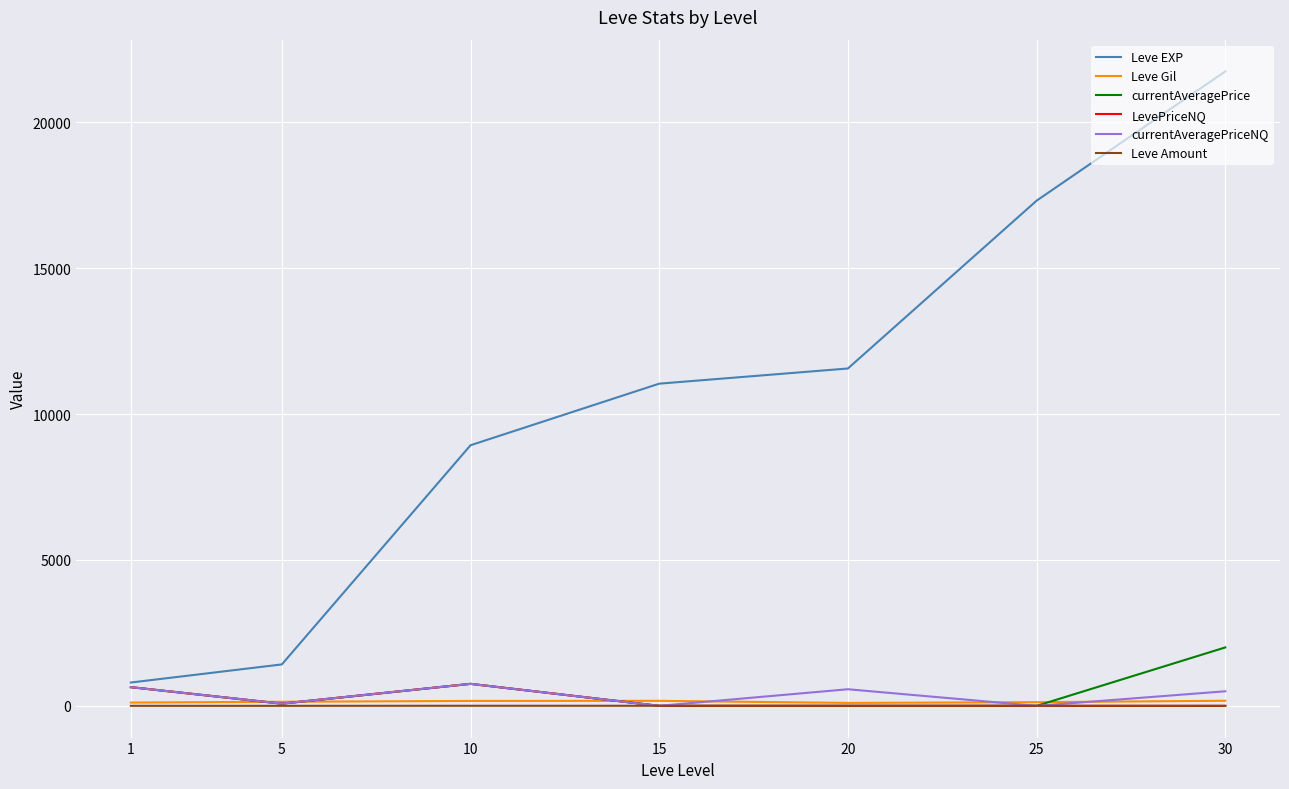

Rank the categories by Leve EXP value from highest to lowest.

30, 25, 20, 15, 10, 5, 1